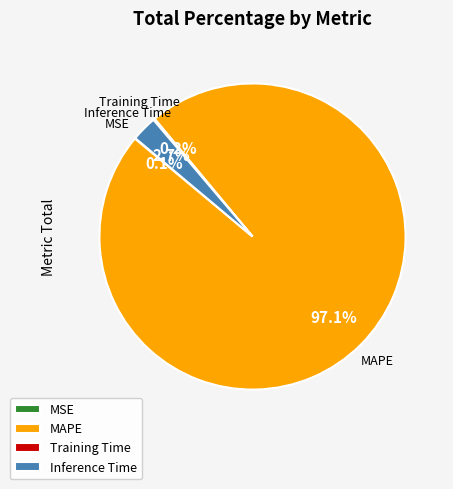

Is it true that MAPE is 86% of the pie?

False